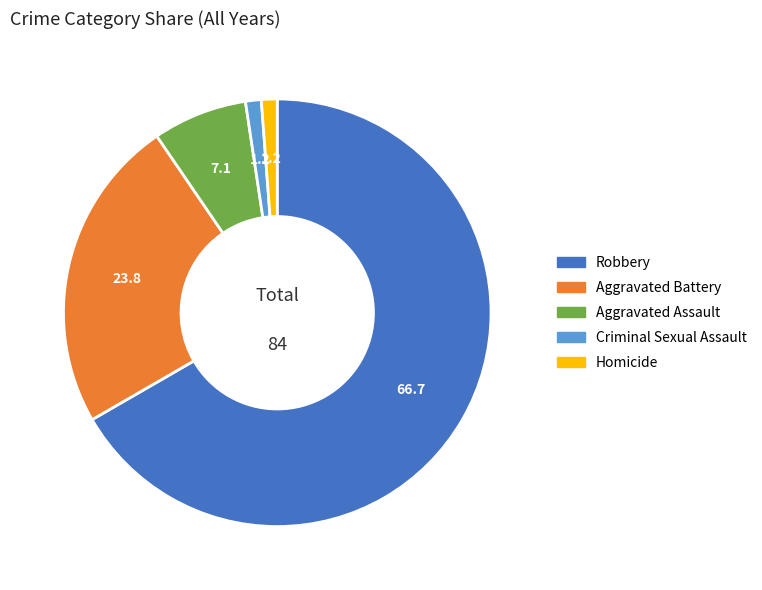

Is there a majority slice in this chart?

Yes